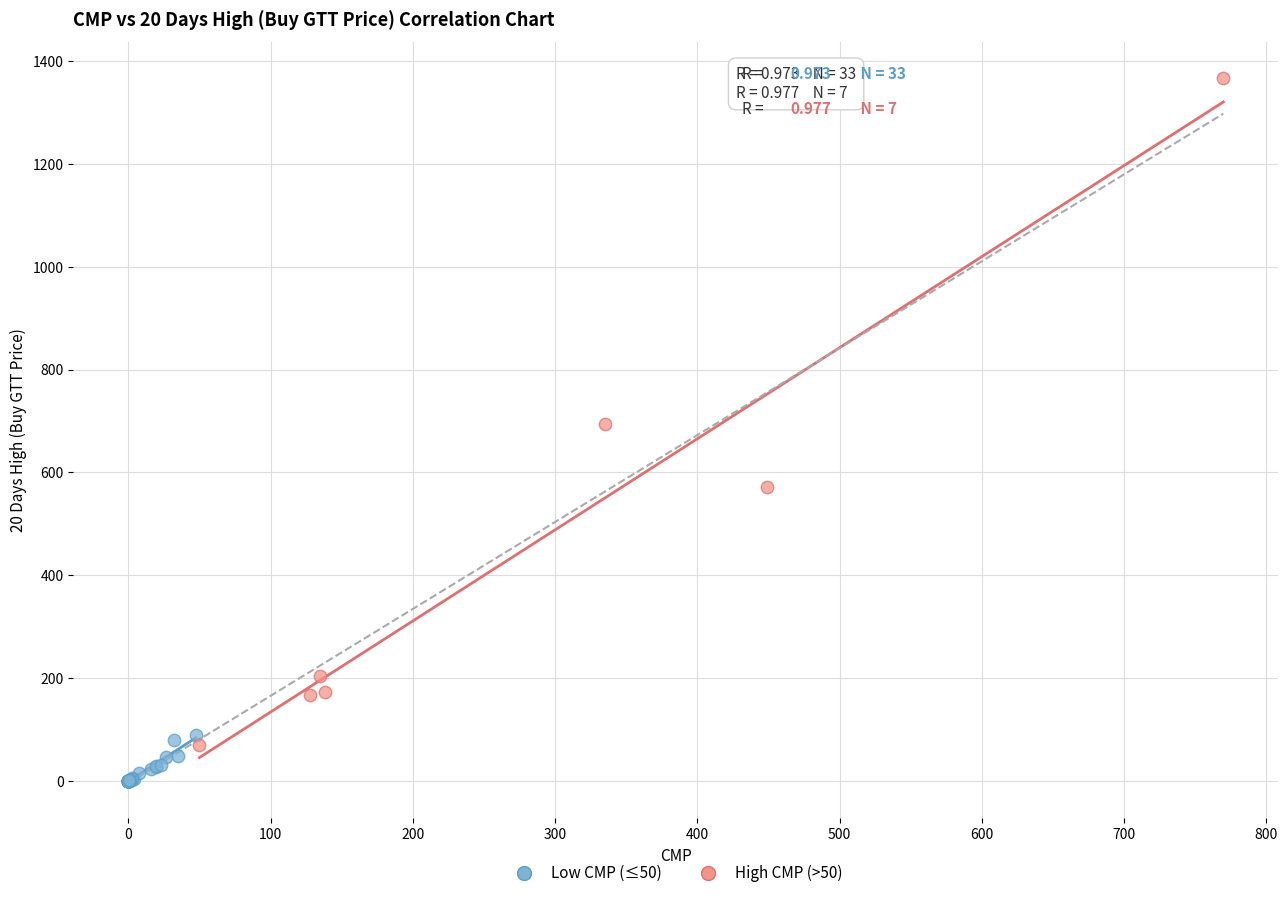

Which series contains the highest Y value?

High CMP (>50)